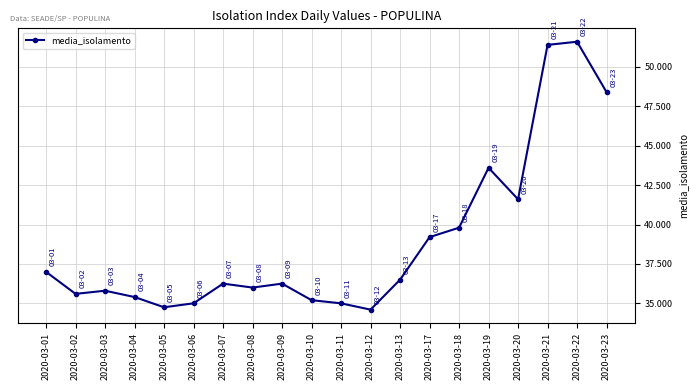

The value at 2020-03-05 is 7.0. True or false?

False